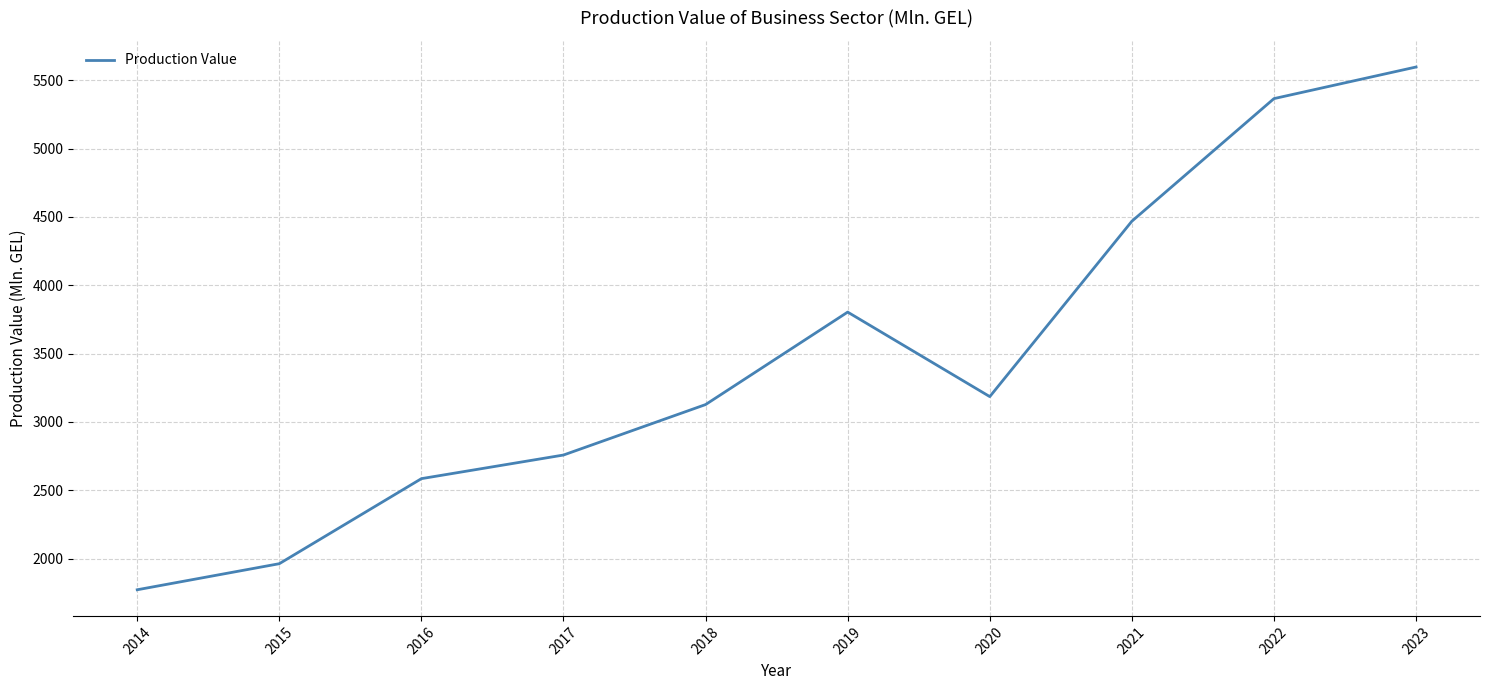

Read the value at 2016.

2584.6